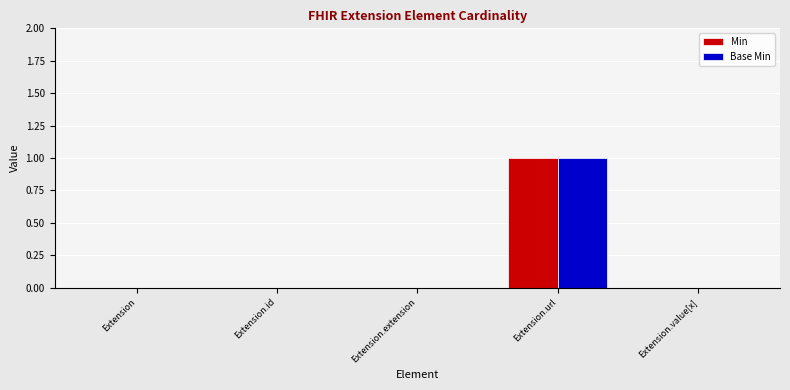

At which category is the sum across all series the highest?

Extension.url